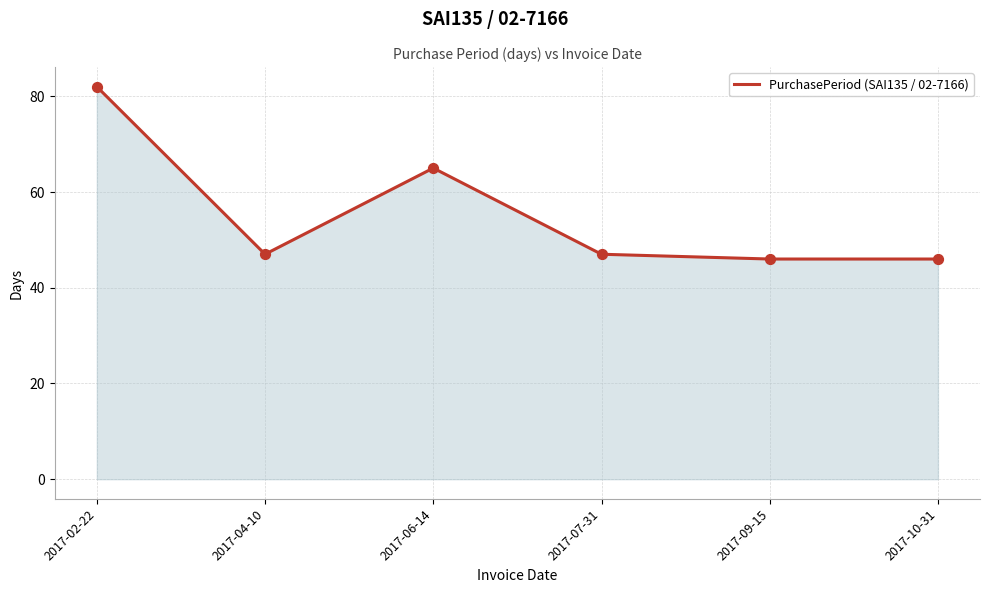

What is the ratio of the value at 2017-07-31 to the value at 2017-10-31?

1.0